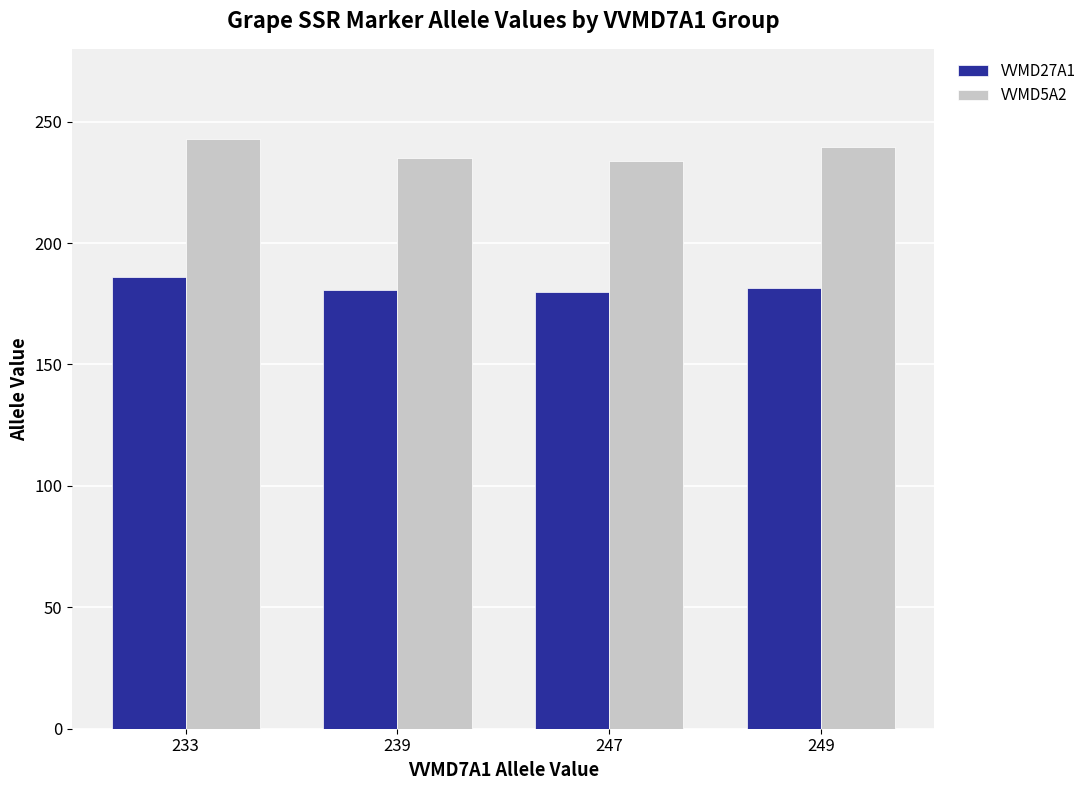

List the series in order of their overall mean, lowest first.

VVMD27A1, VVMD5A2